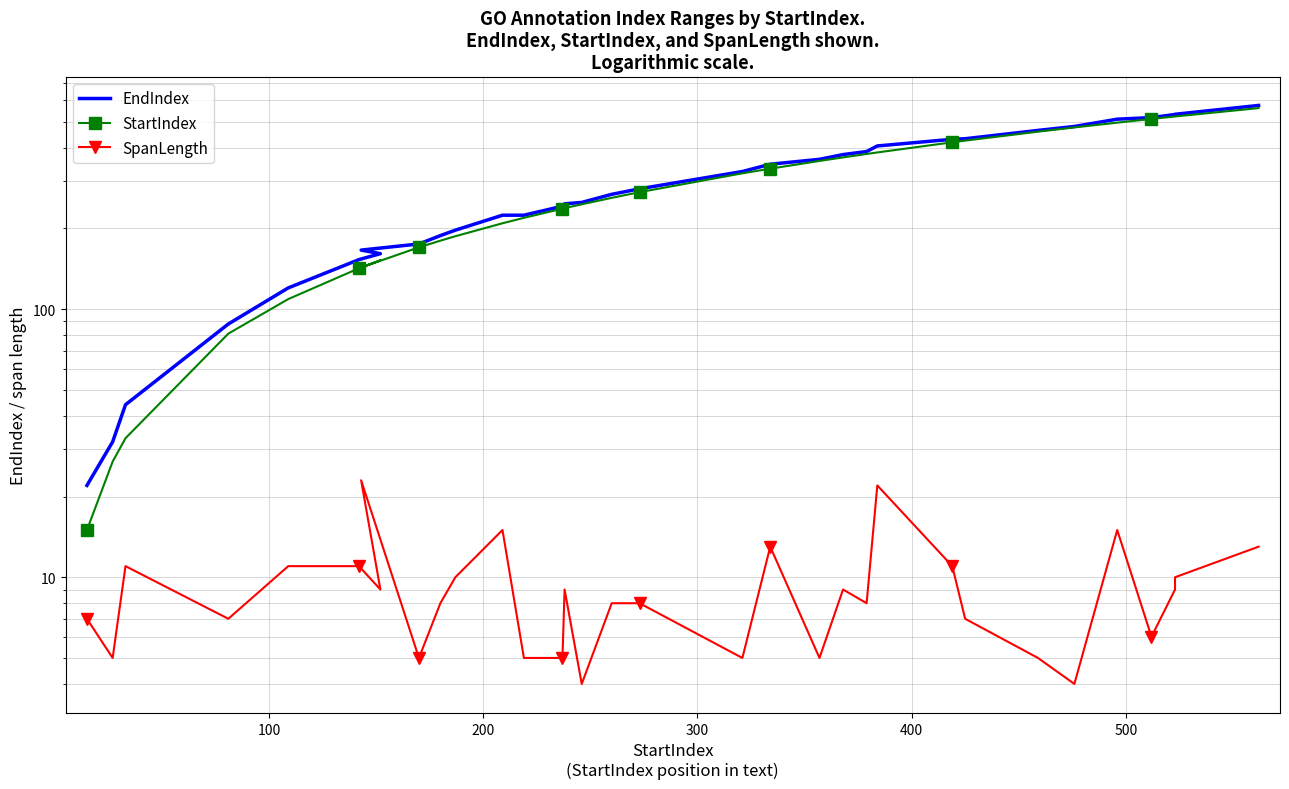

True or false: StartIndex and EndIndex intersect in this chart.

False